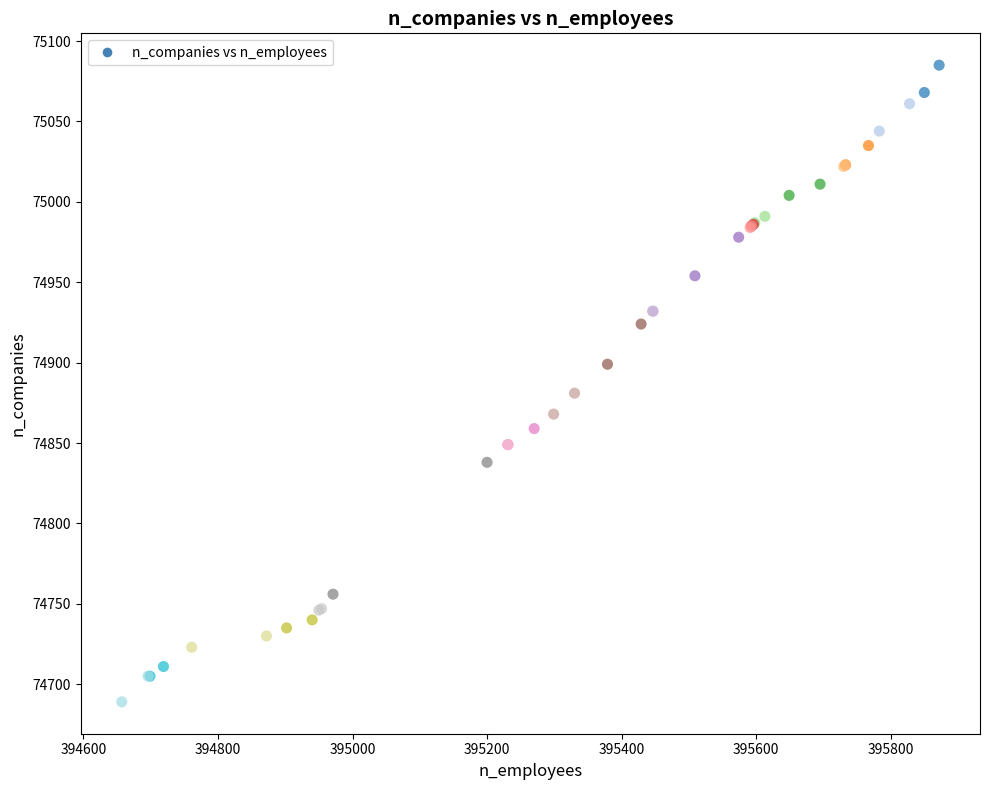

What Y value in the scatter plot is closest to 74887?

74881